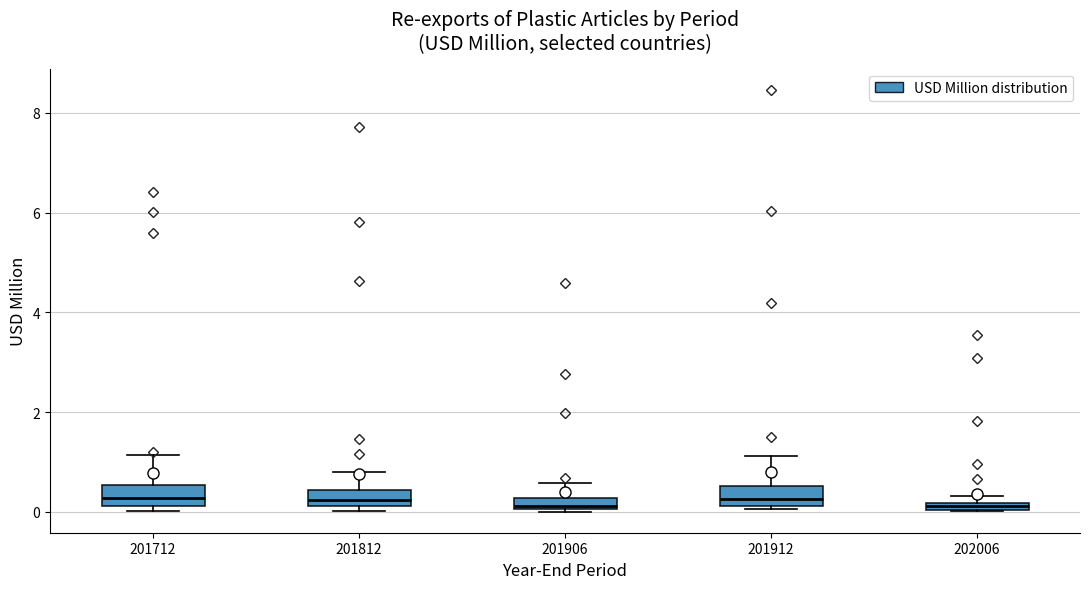

Where does the upper whisker of the box at x = 201906 end on the y-axis? The values are not printed on the chart, so give them approximately, as read against the axis.

0.6